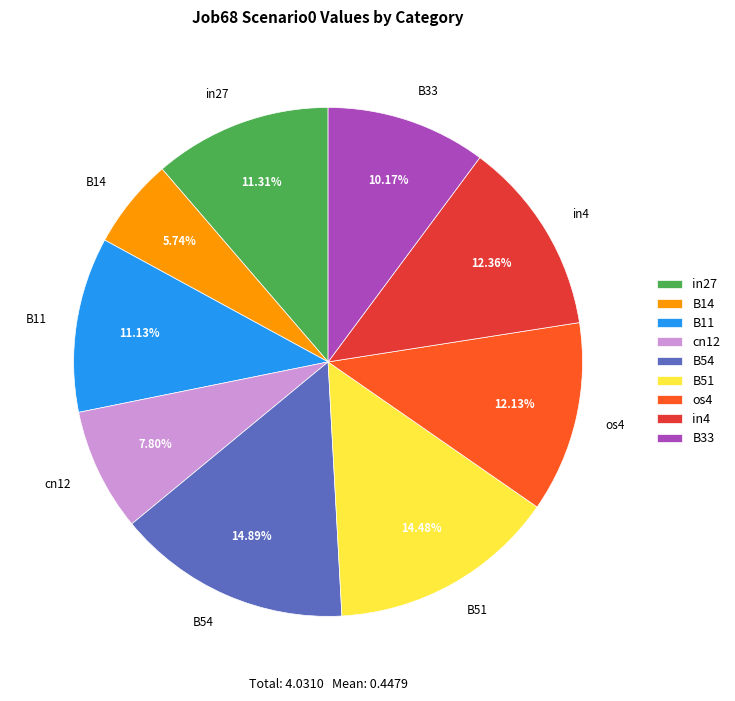

True or false: in27 accounts for 18% of the total.

False